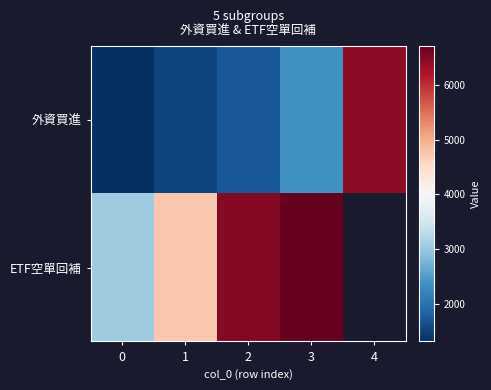

Where is ETF空單回補 nearest to the value 4882?

1